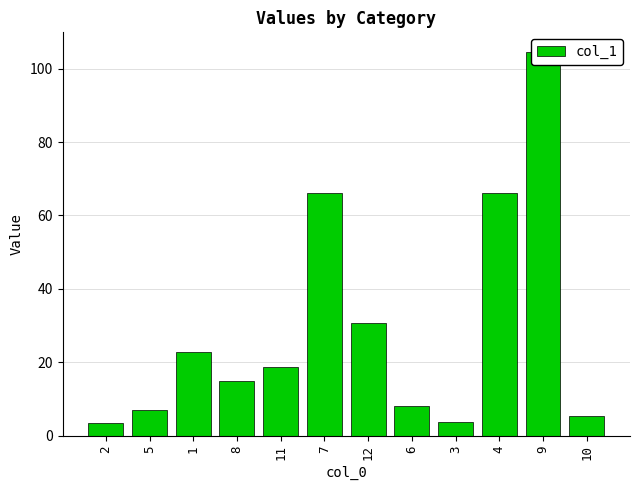

Does the chart contain any negative values?

No